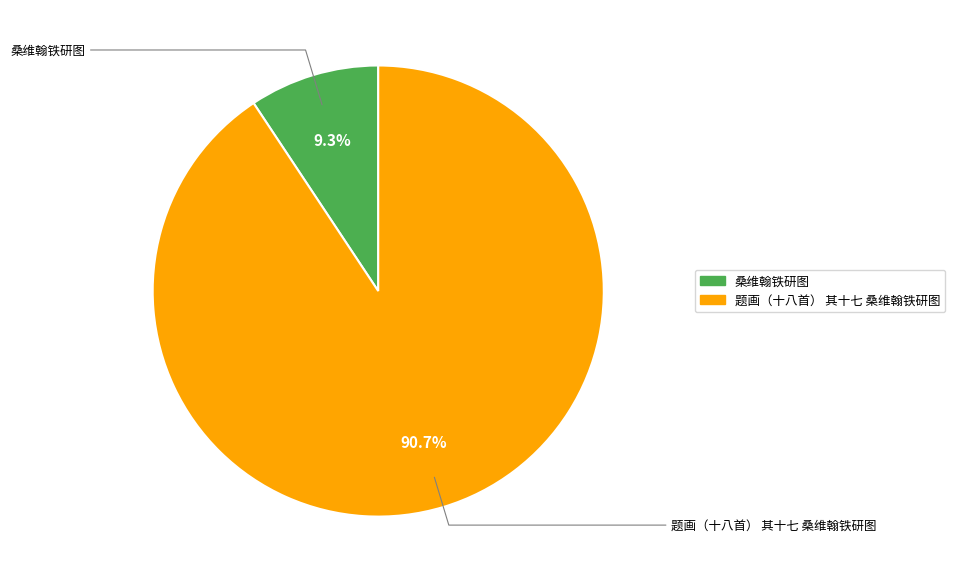

What percentage is the 桑维翰铁研图 slice, to the nearest percent?

9%